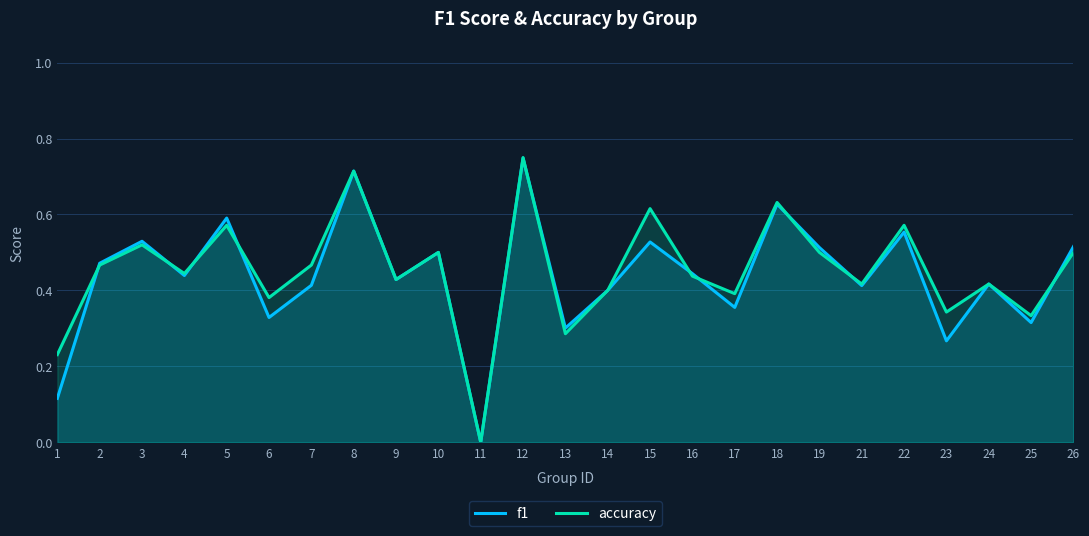

True or false: accuracy has more than 1 points higher than both neighbors.

True